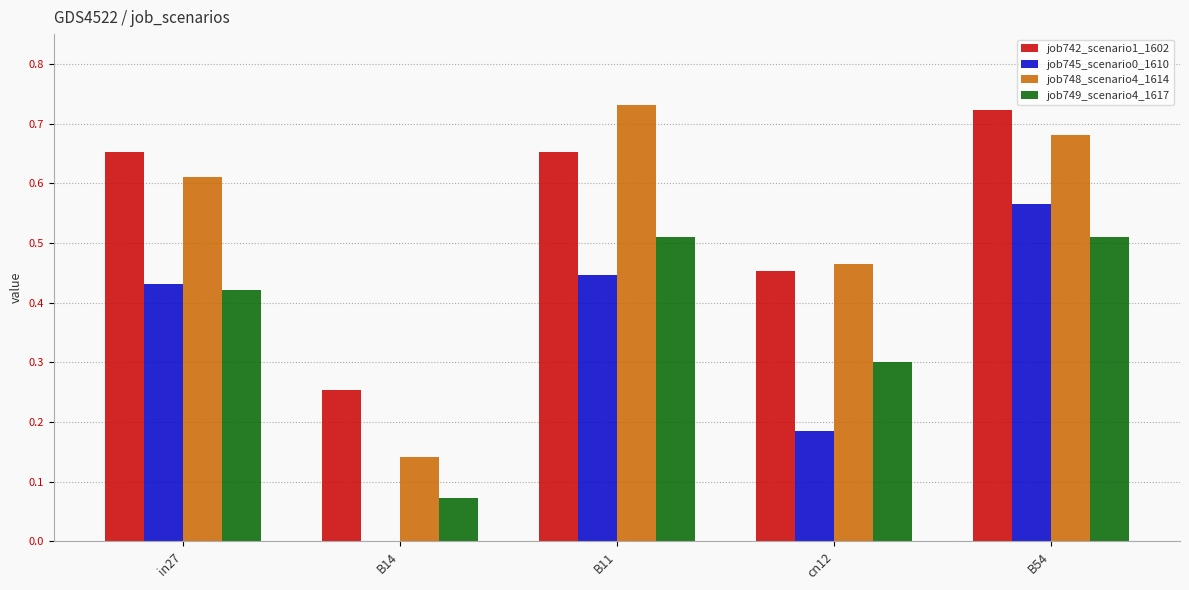

Is the value of job748_scenario4_1614 at in27 greater than the value of job749_scenario4_1617 at in27?

Yes